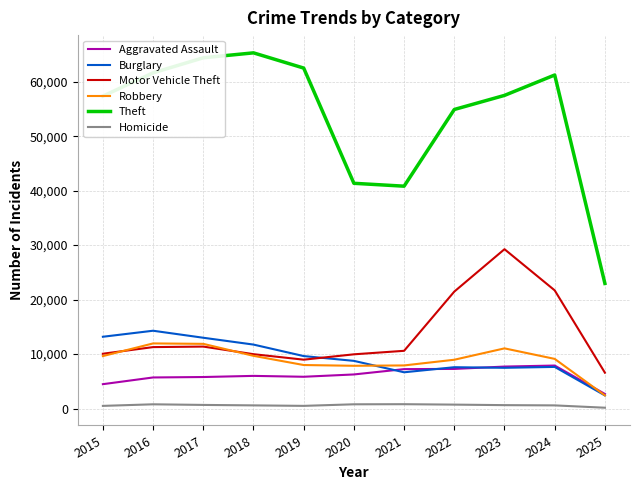

Is it true that Robbery equals 6700 at 2017?

False